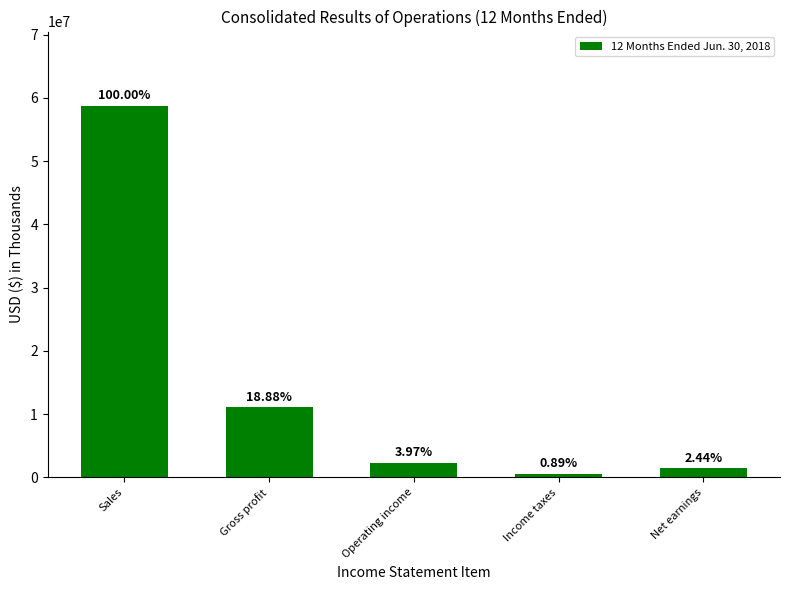

What is the smallest value displayed?

525458